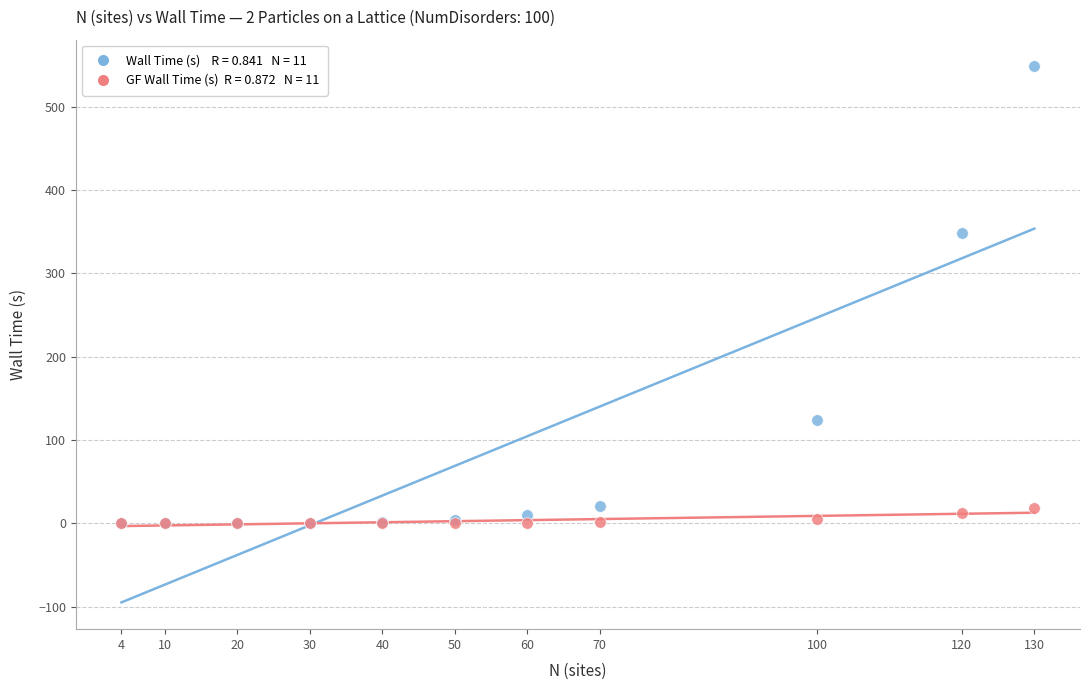

Across all series, what Y value is closest to 274?

347.9